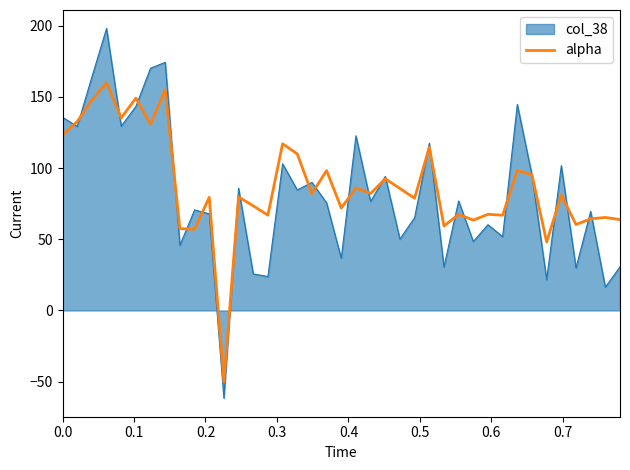

What is the highest value of the alpha series?

160.0